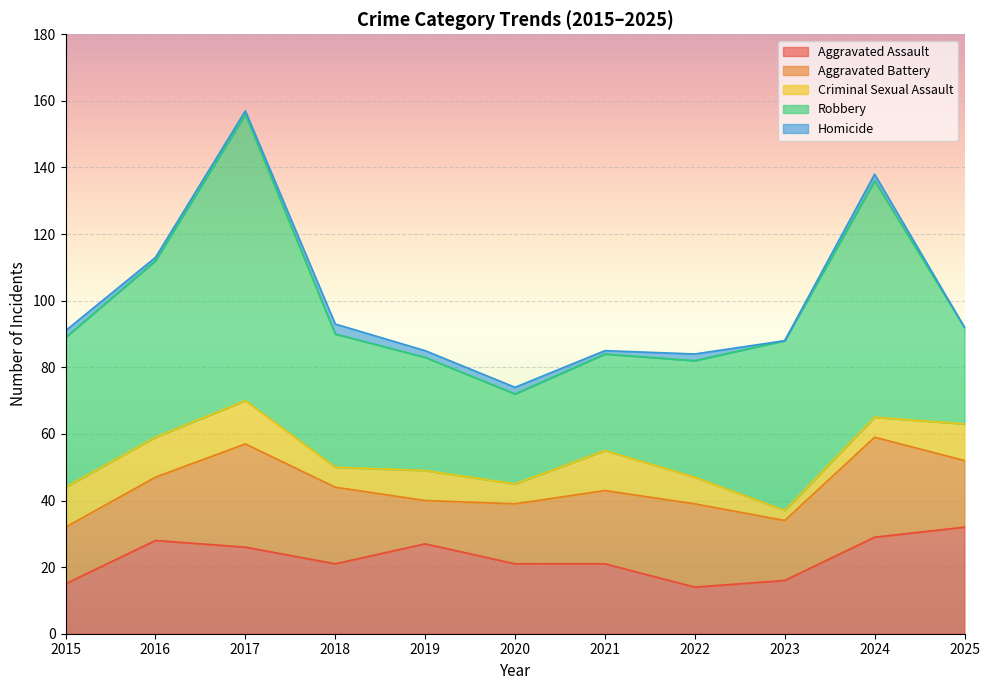

At which label does Criminal Sexual Assault first exceed 9?

2015